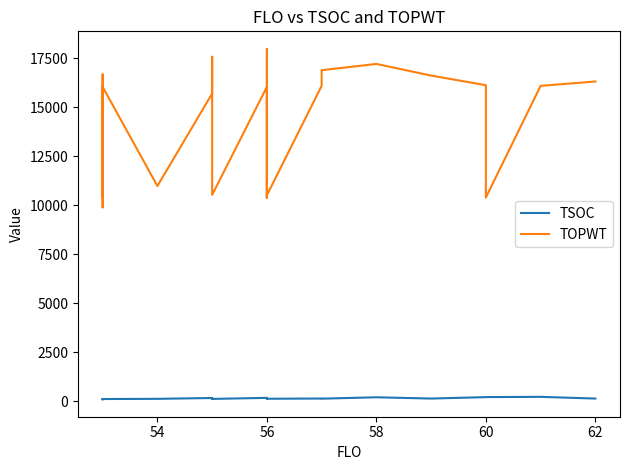

Between 13 and 15, which series saw the biggest shift?

TOPWT